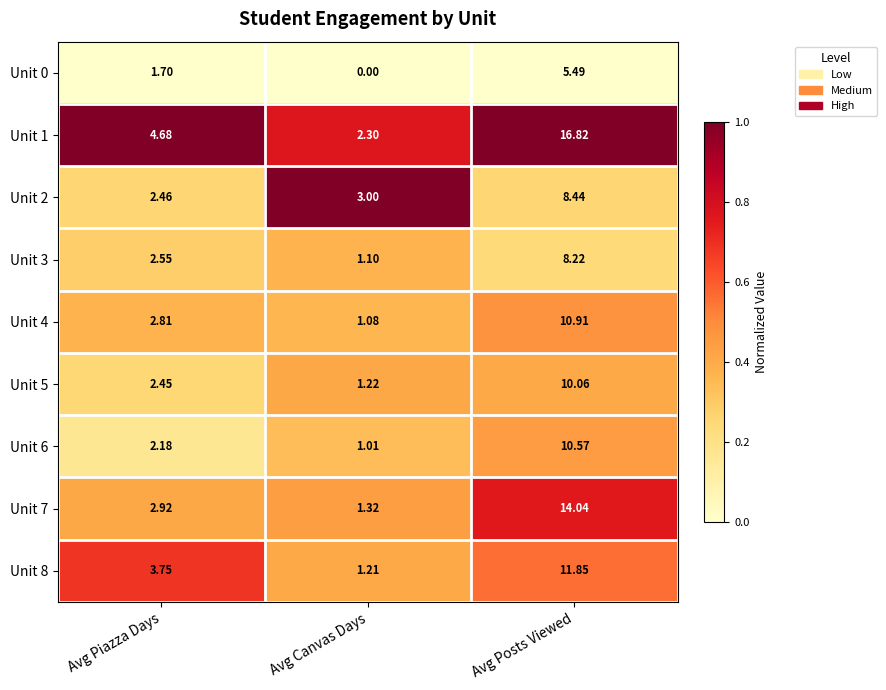

At which label is Unit 6 closest to 5?

Avg Piazza Days